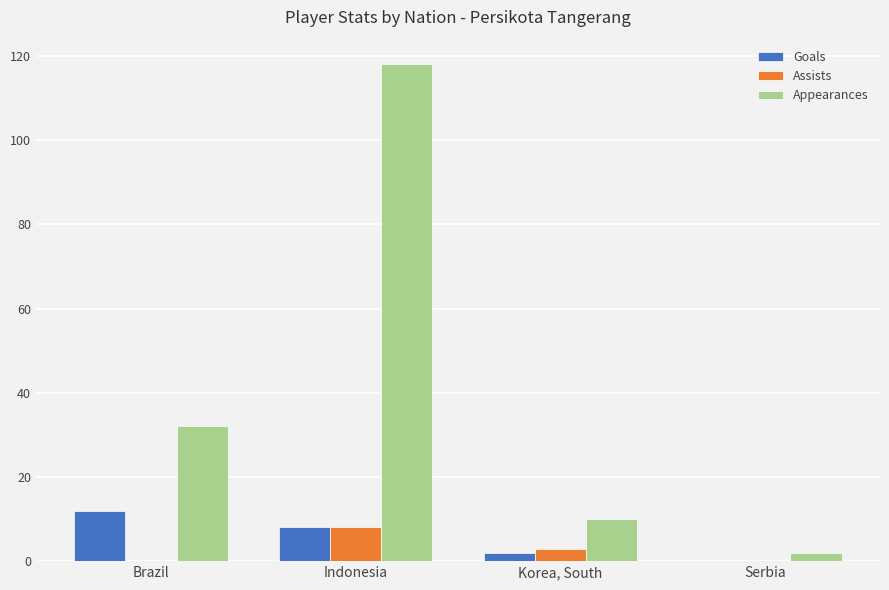

Are the bars grouped side by side (vs. stacked)?

Yes